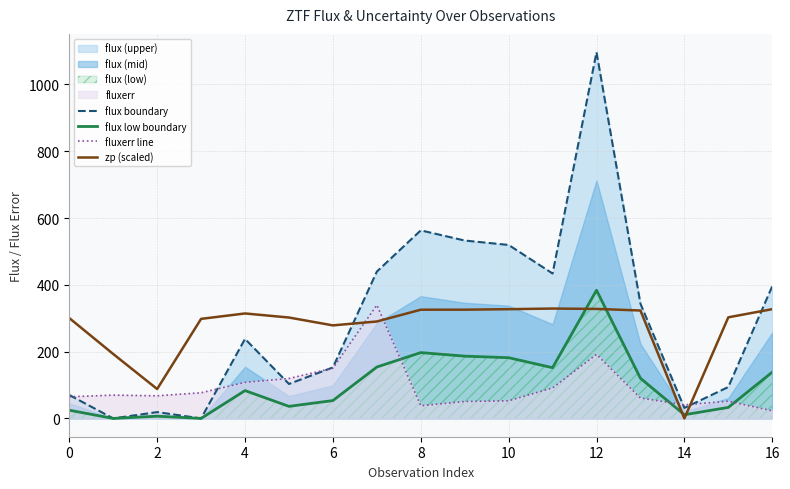

Rank the series by their maximum value, from lowest to highest.

zp (scaled), fluxerr line, flux low boundary, flux boundary